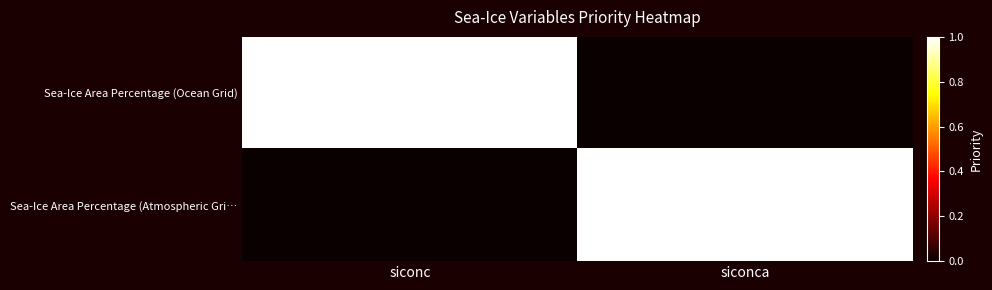

What is the total value across all series at siconc?

1